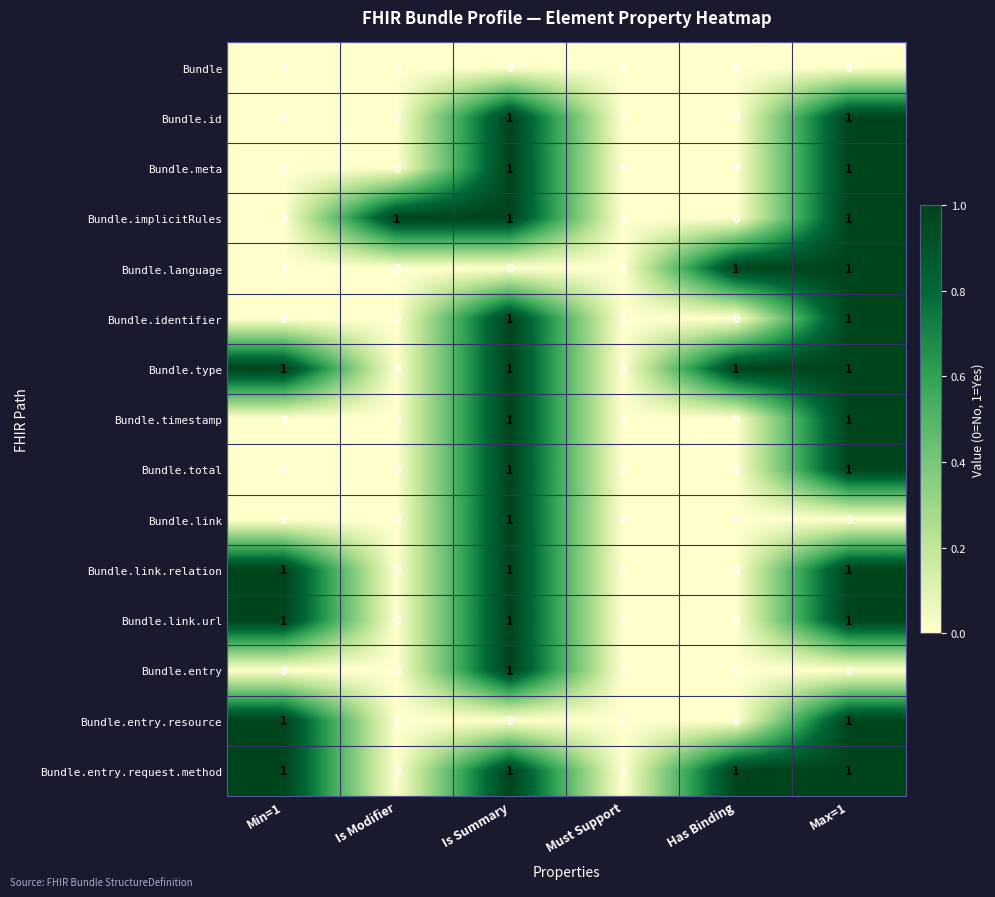

Count the Bundle.link.relation values in the range 0 to 1.

6